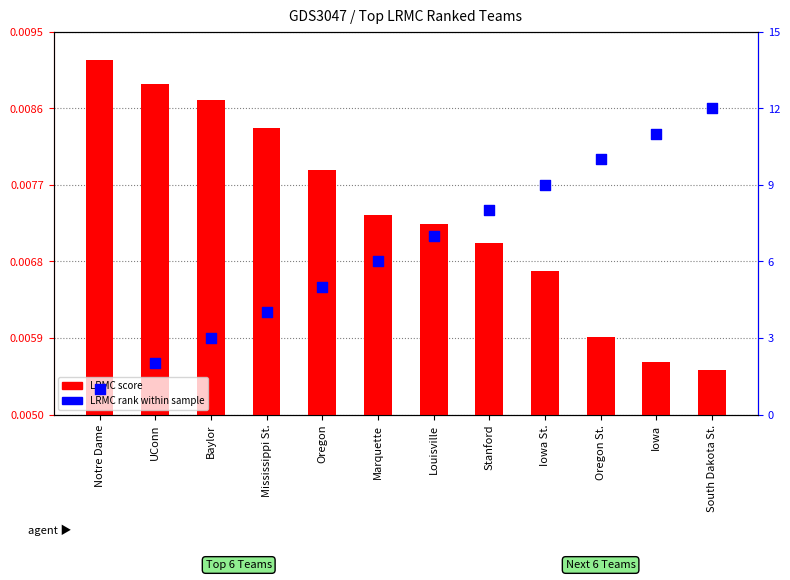

At which category is the sum across all series the highest?

South Dakota St.